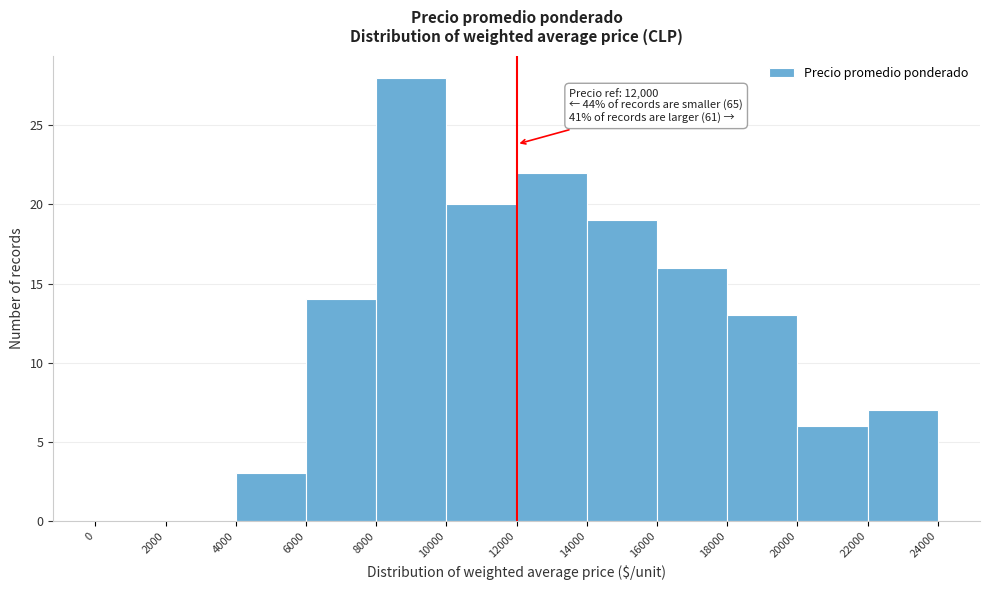

Which range on the x-axis has the tallest bar?

8000 to 10000